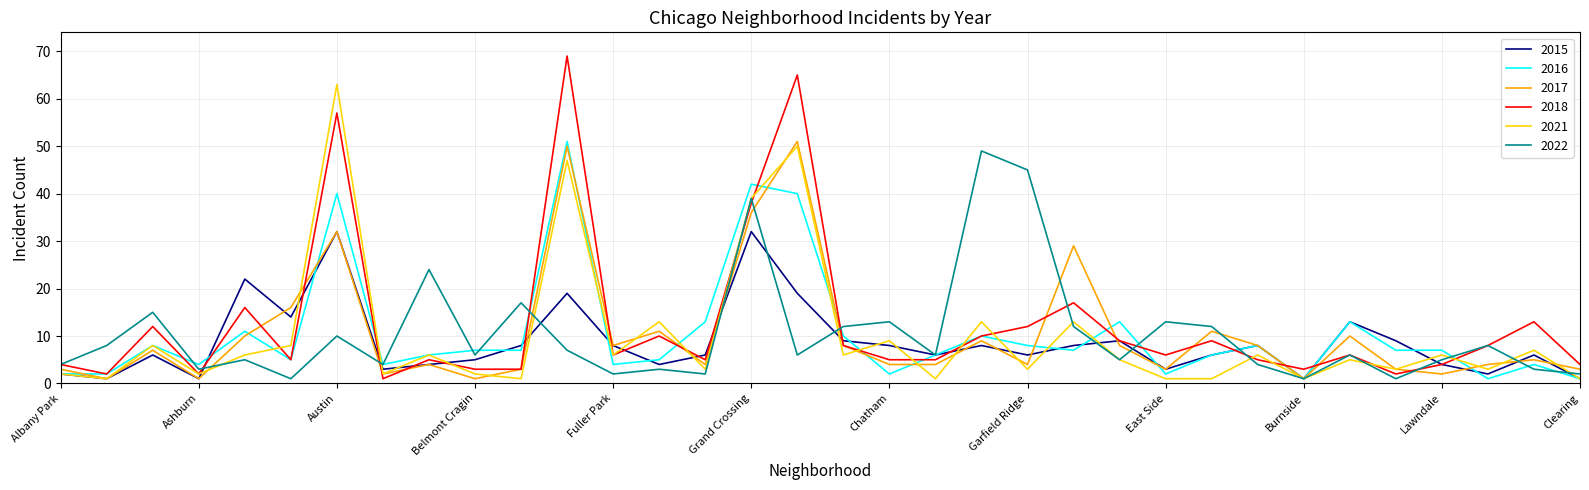

Does the chart have visible grid lines?

Yes